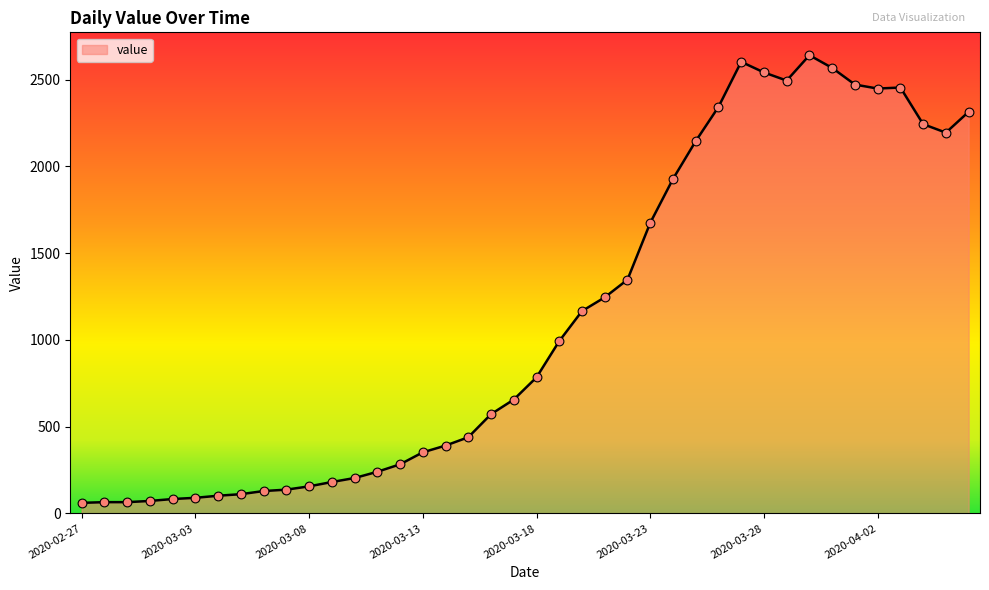

What is the minimum value shown in the chart?

61